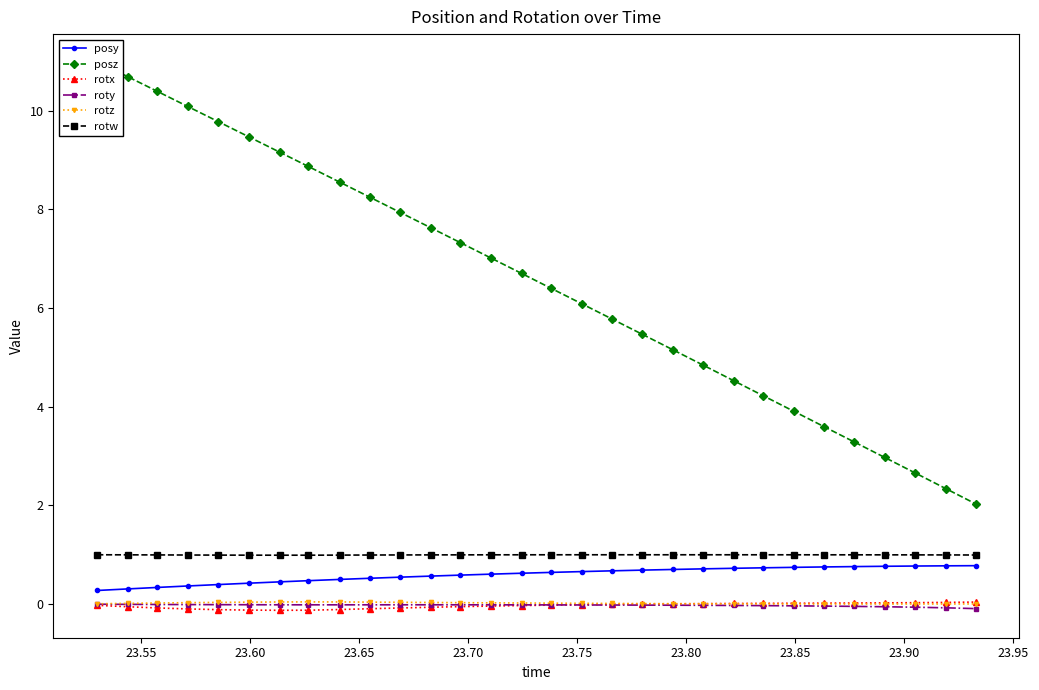

True or false: rotx and posy intersect in this chart.

False